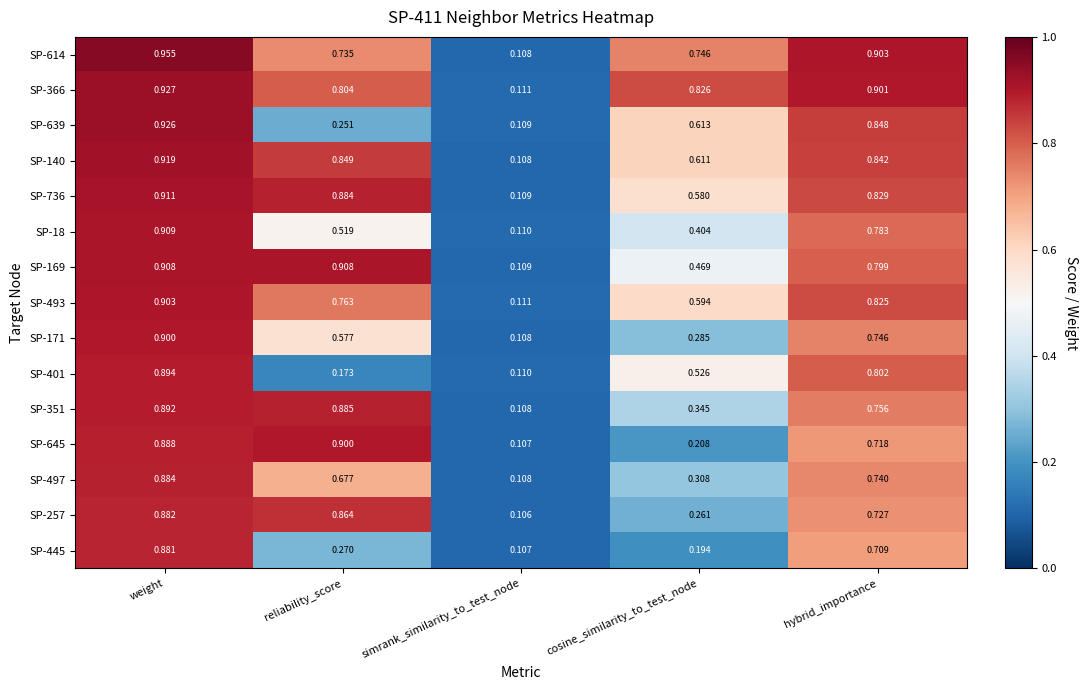

At which label is SP-614 closest to 0?

simrank_similarity_to_test_node